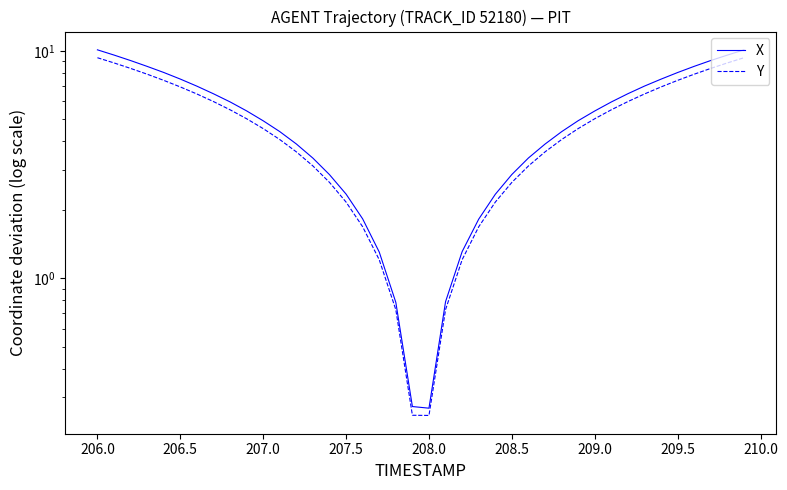

True or false: Y has a value of 3.6 at 208.5.

False